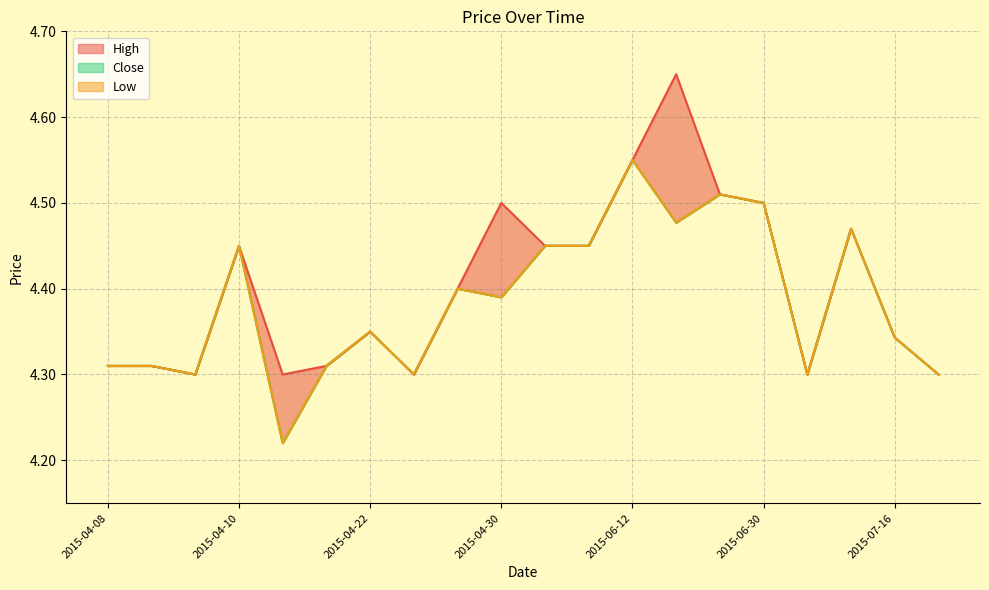

What is the sum of all High values?

88.1